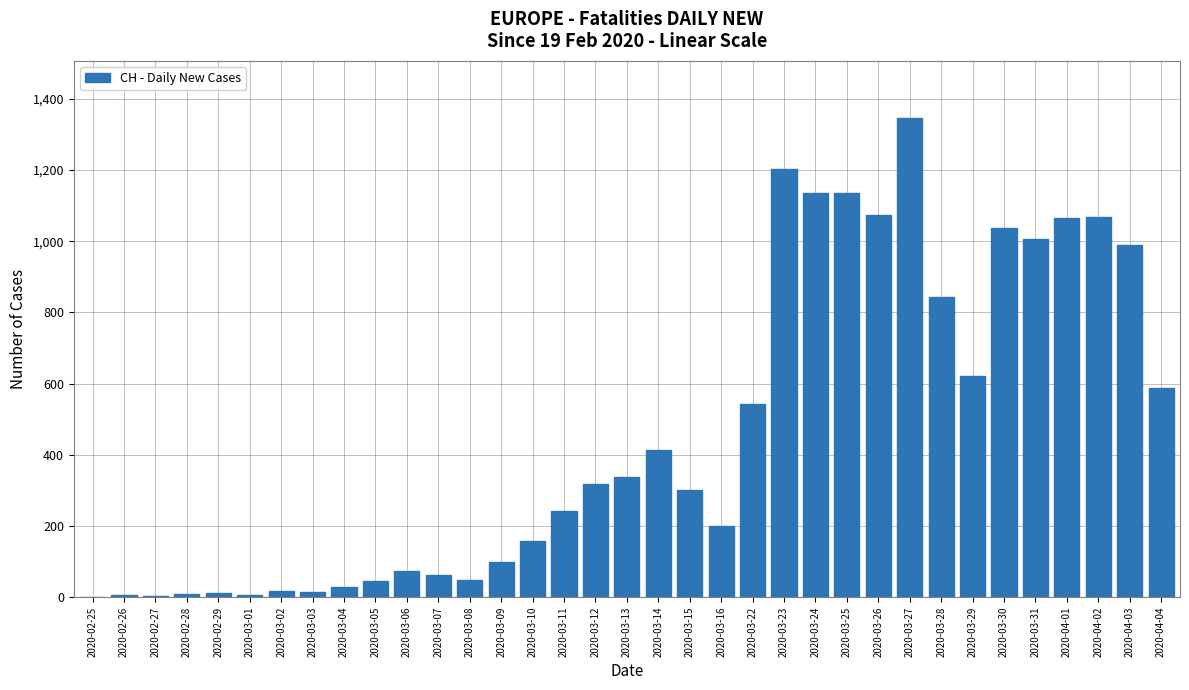

How many data points does each series have?

35